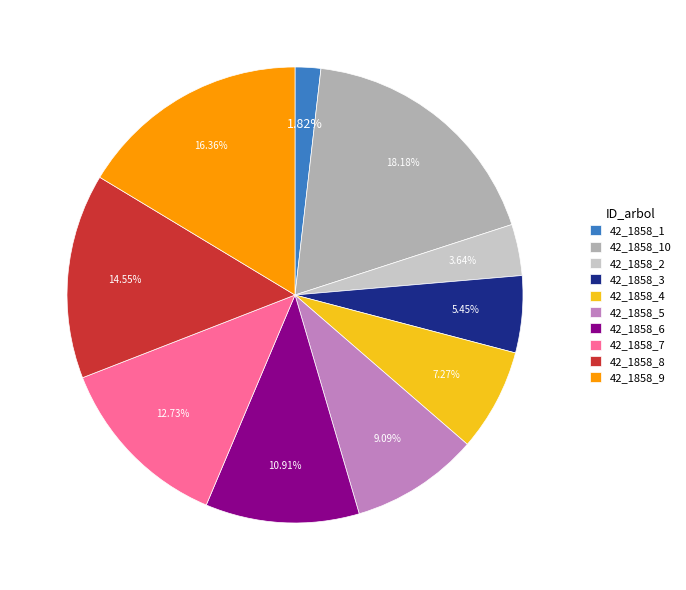

What percentage is the 42_1858_9 slice, to the nearest percent?

16%